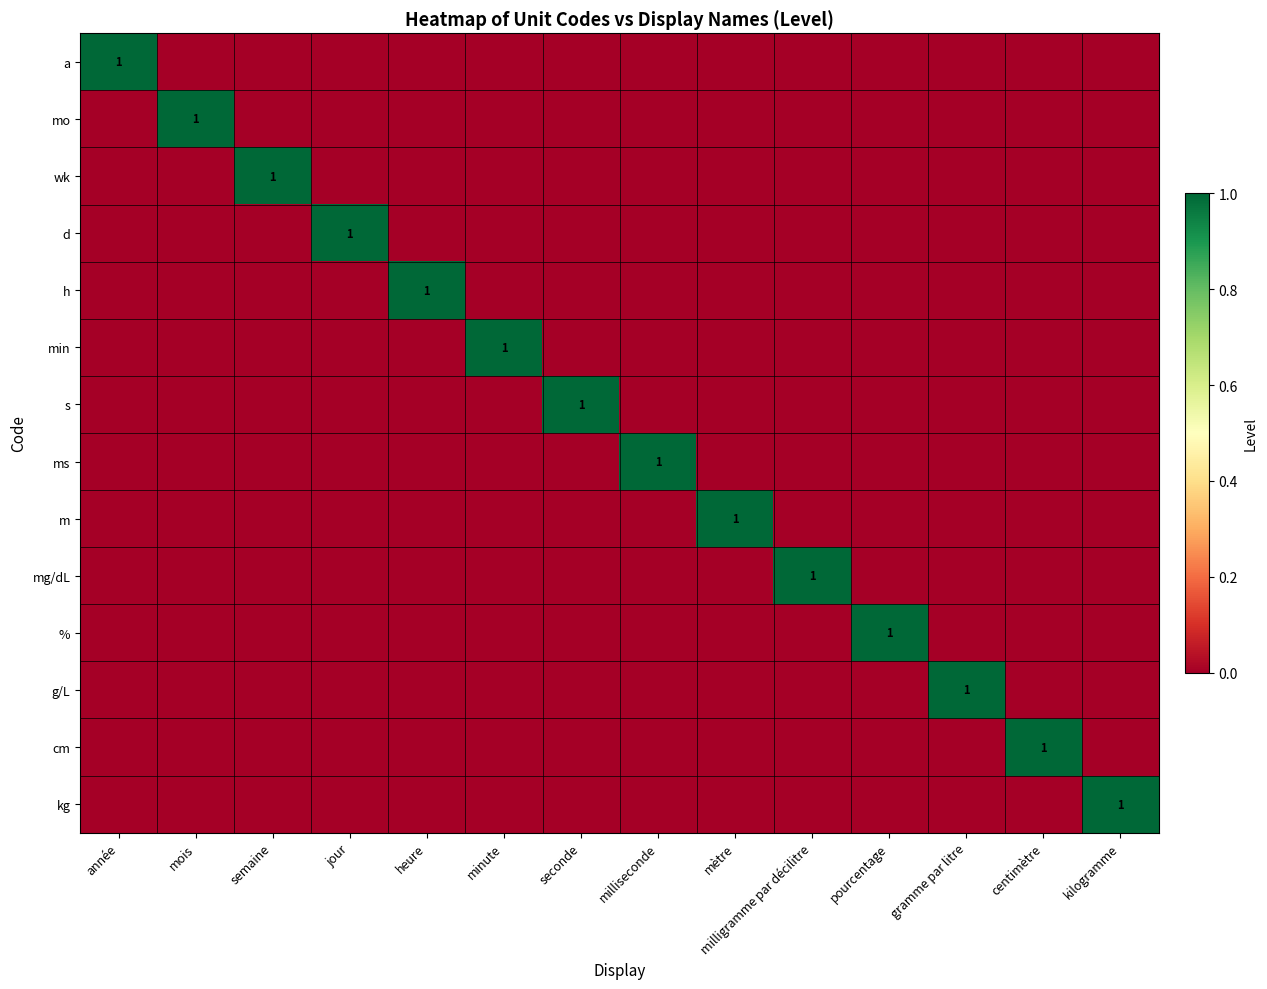

Which series has the largest total across all categories?

a